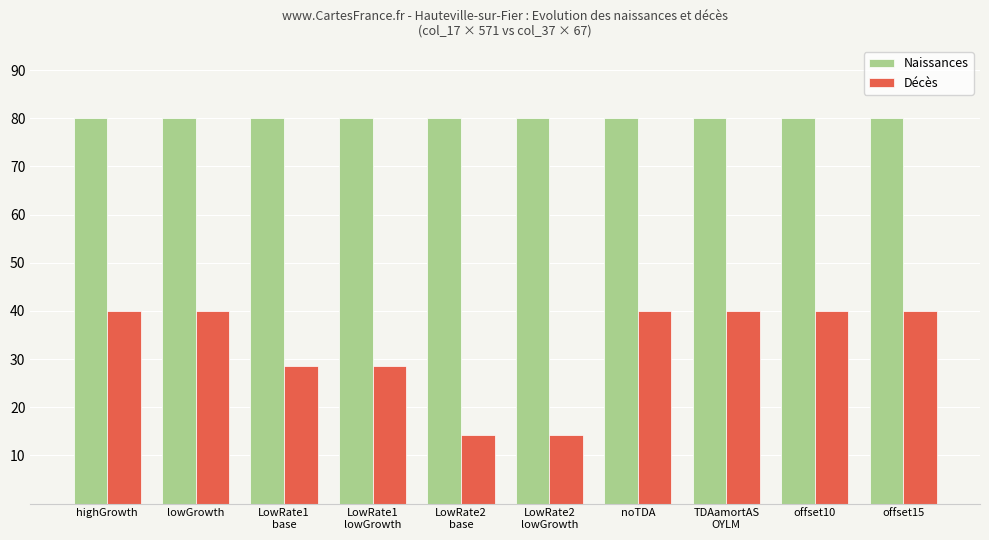

What is the difference between the second highest and minimum values in the Décès series?

25.7